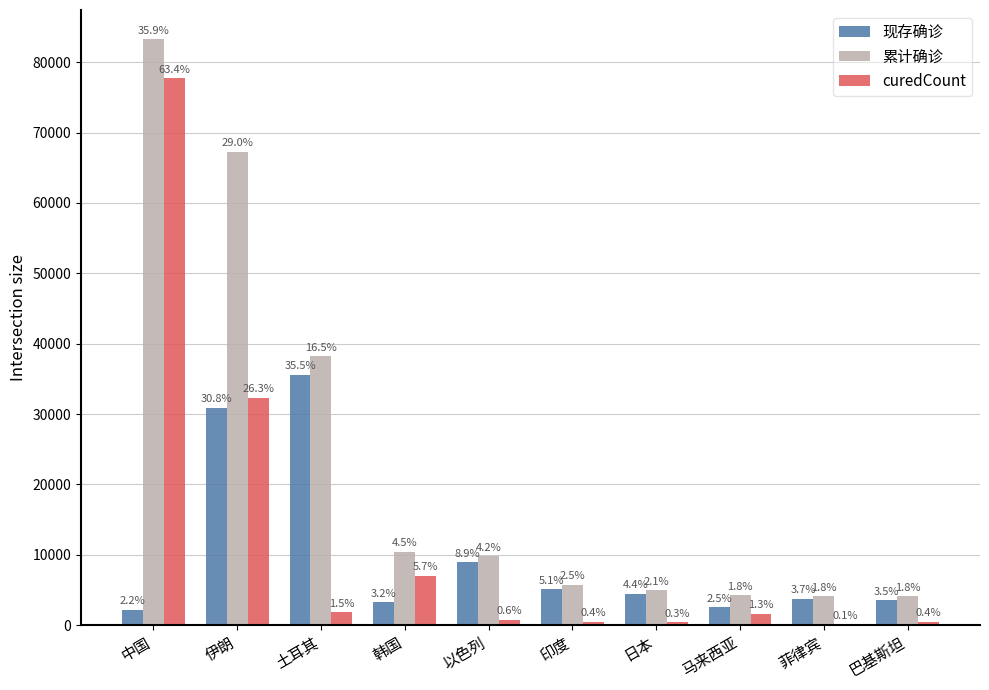

What is the label of the 8th bar from the right?

土耳其